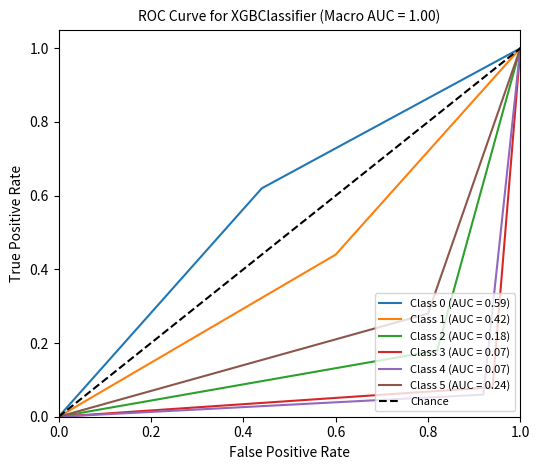

True or false: Class 0 (AUC = 0.59) has a value of 0.0 at 0.0.

True